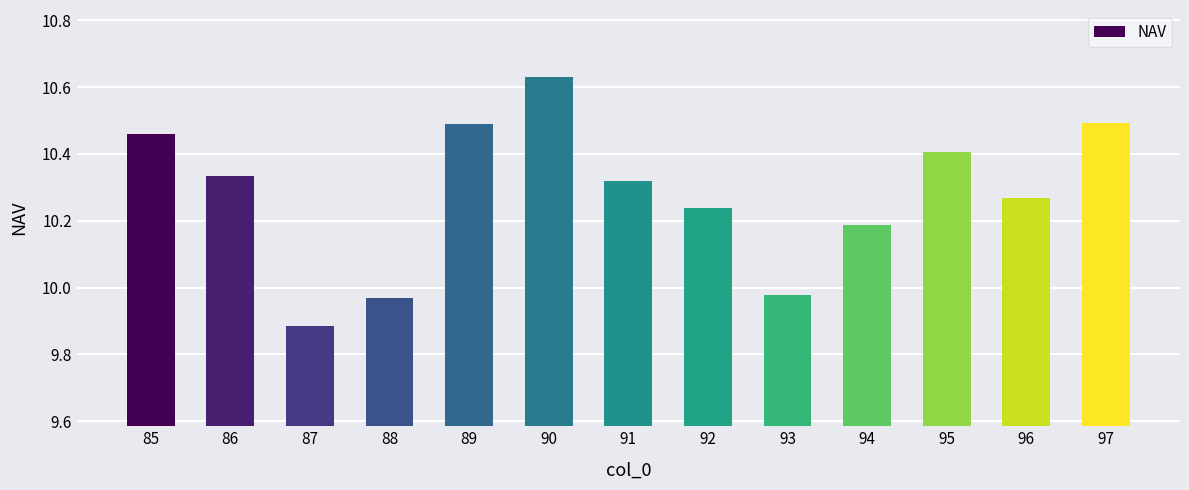

At which category does the chart reach its peak across all series?

90